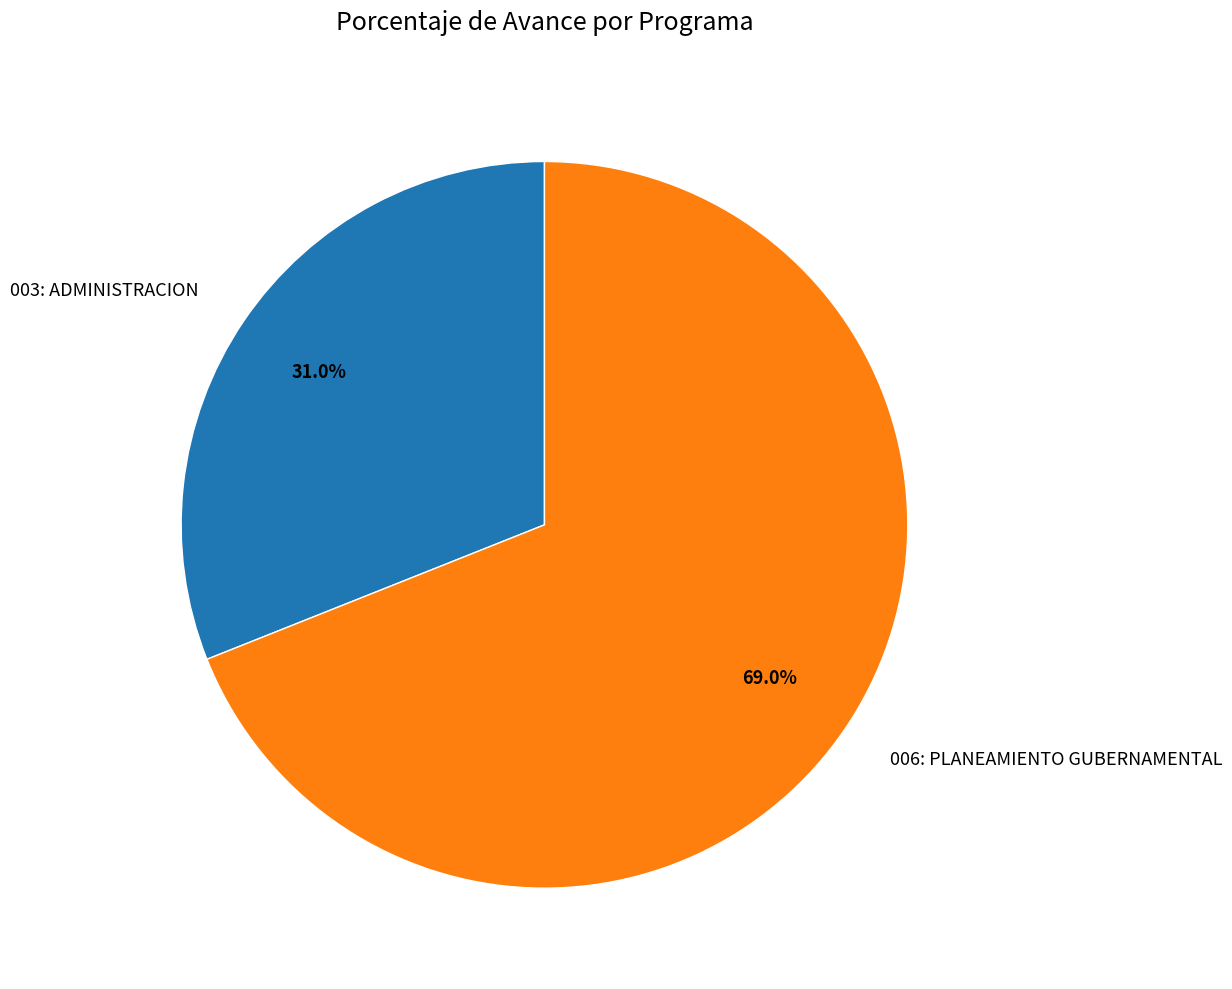

How many segments does this pie chart have?

2